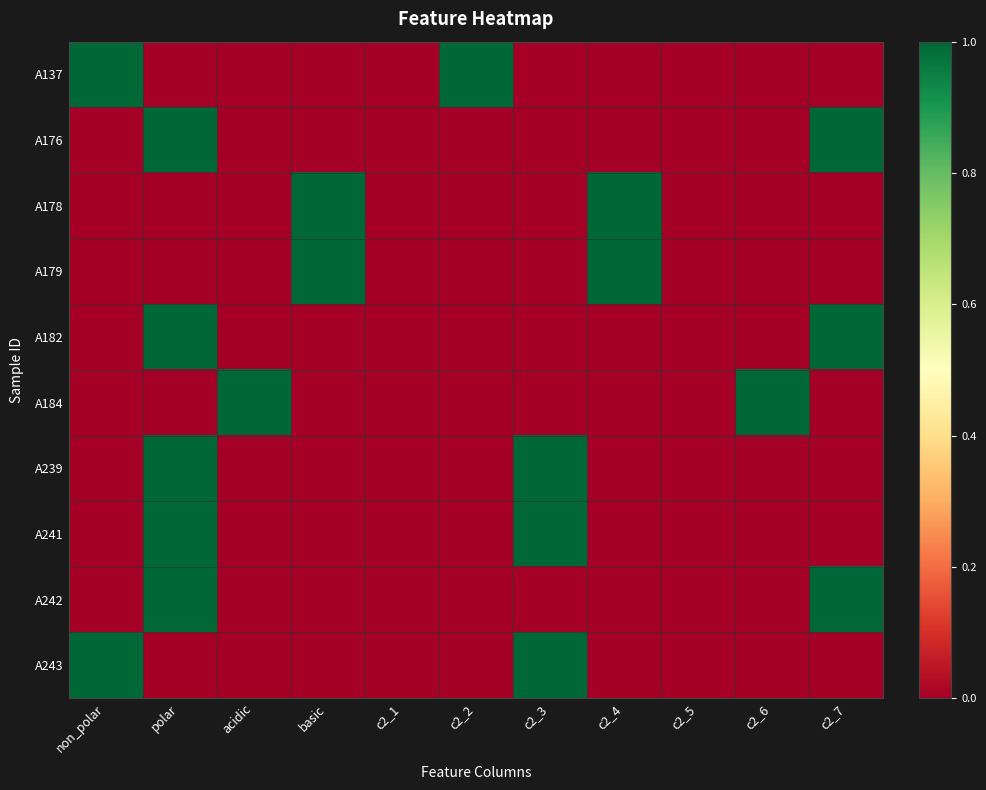

How many distinct data groups are displayed?

10